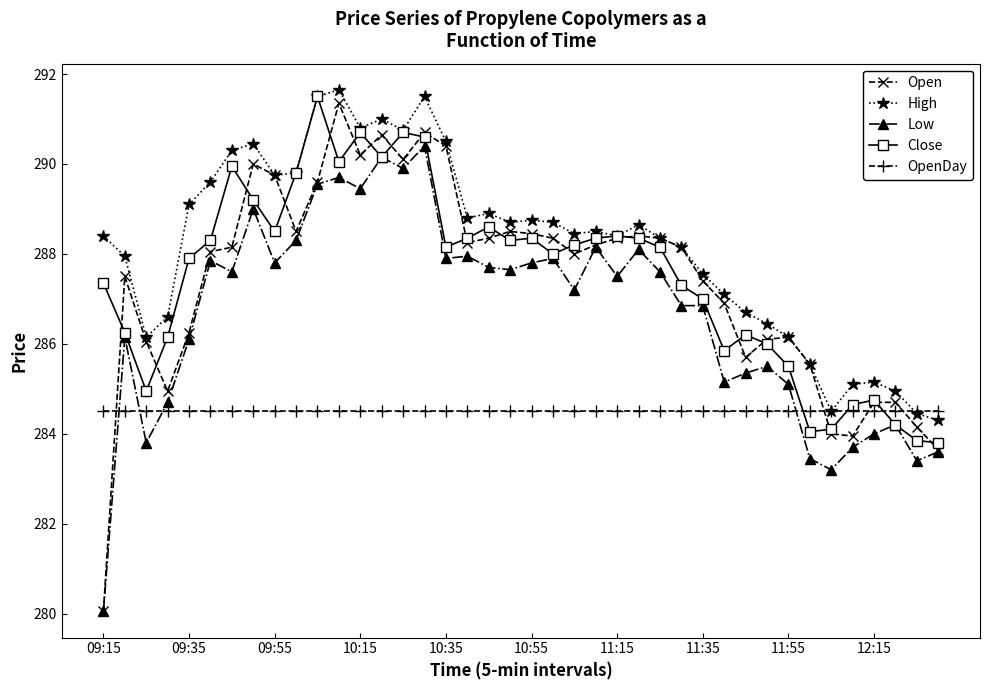

What are all the series names shown in the legend?

Open, High, Low, Close, OpenDay